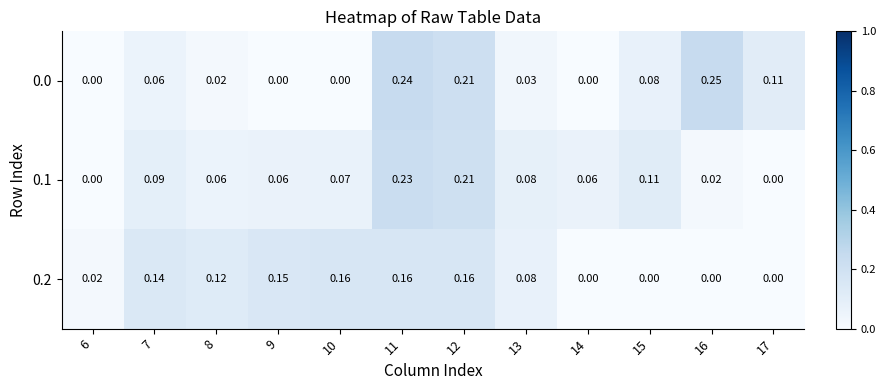

How many values in the 0.2 series exceed 0?

8